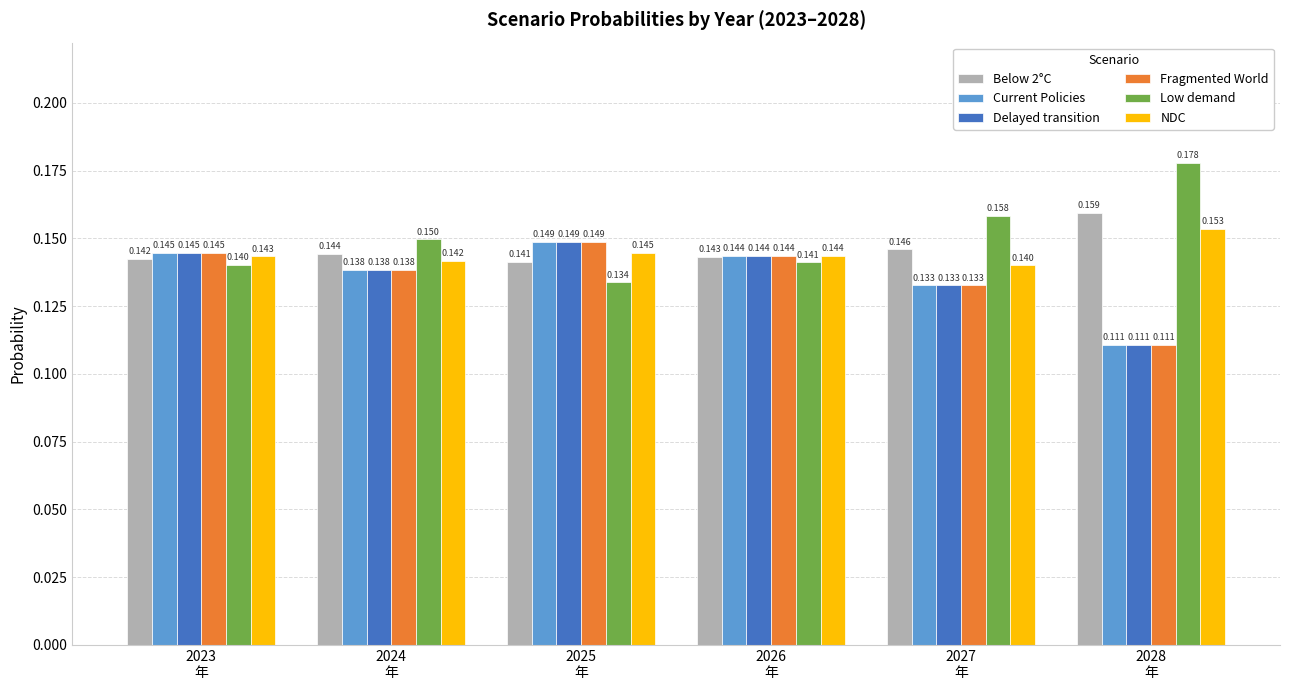

Which series has the largest total across all categories?

Low demand